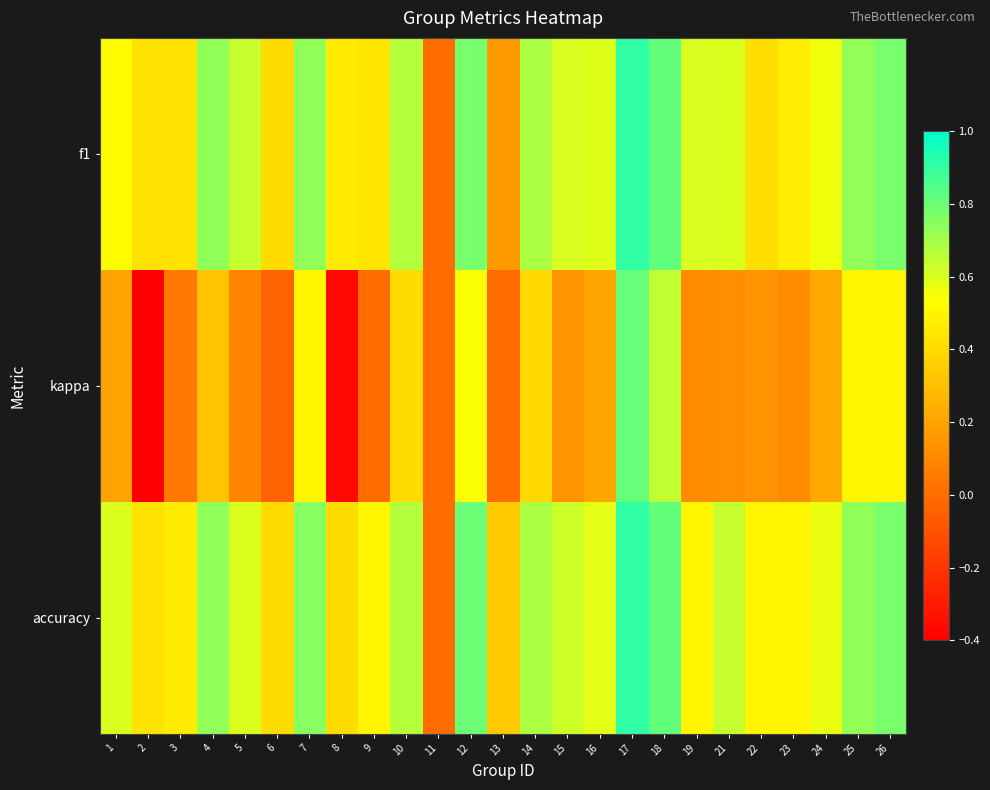

Which series has the largest range (max minus min)?

kappa